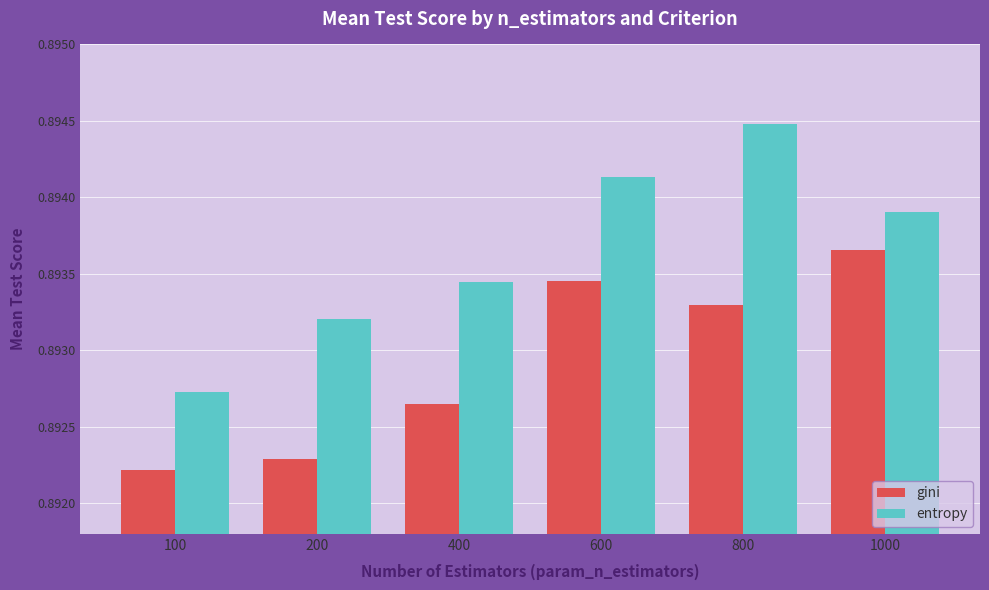

Is it true that entropy equals 1.6 at 600?

False